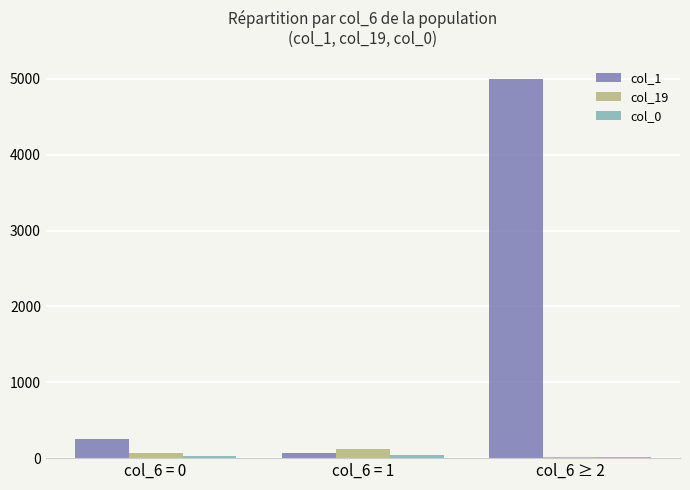

Which series has the largest total across all categories?

col_1